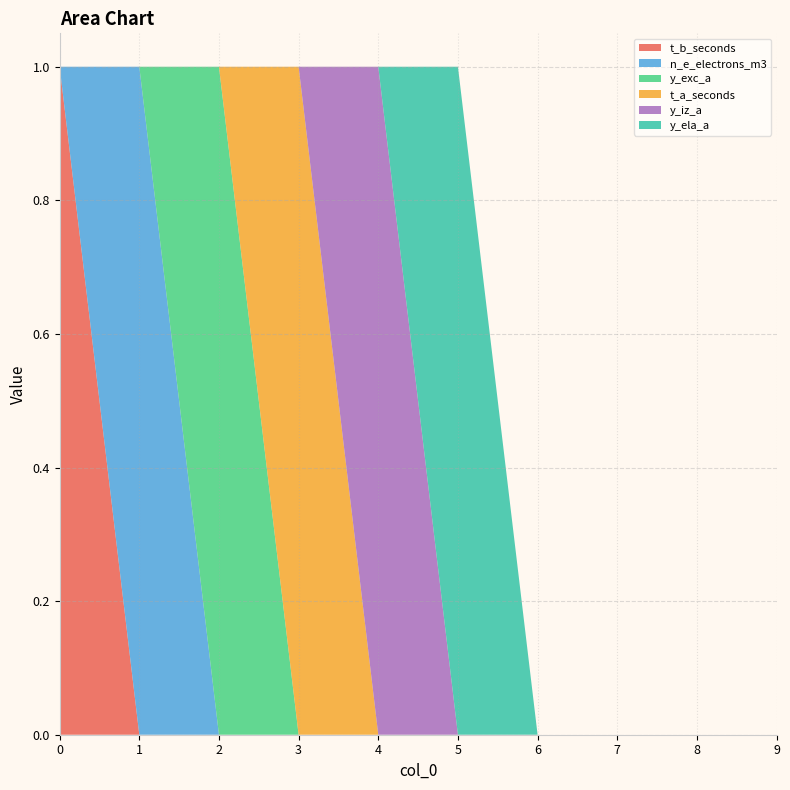

Reading right to left, extract all data points from this chart.

t_b_seconds: 0	0	0	0	0	0	0	0	0	1
n_e_electrons_m3: 0	0	0	0	0	0	0	0	1	0
y_exc_a: 0	0	0	0	0	0	0	1	0	0
t_a_seconds: 0	0	0	0	0	0	1	0	0	0
y_iz_a: 0	0	0	0	0	1	0	0	0	0
y_ela_a: 0	0	0	0	1	0	0	0	0	0